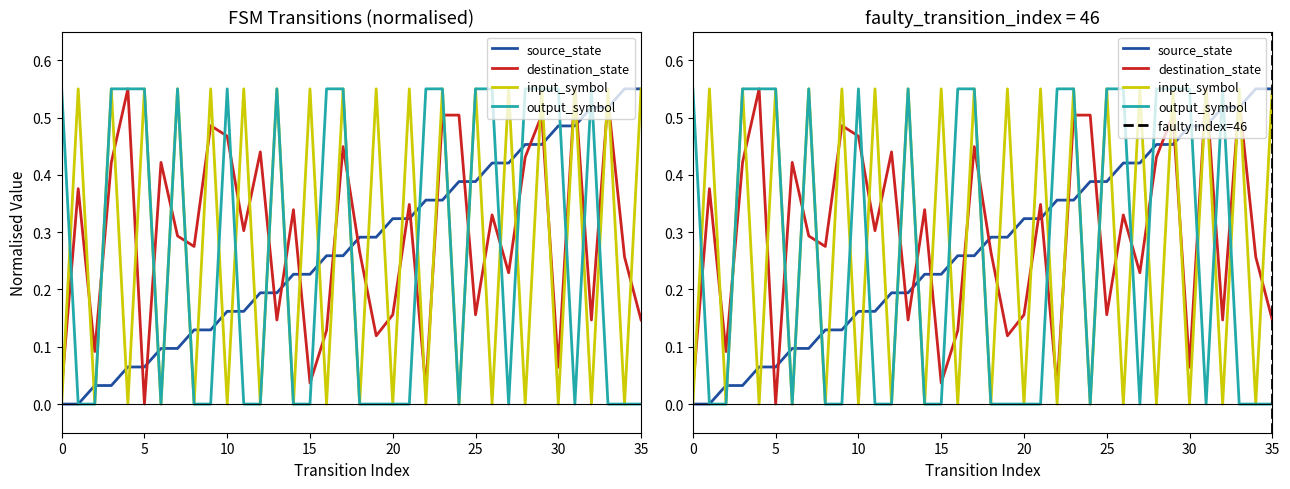

What is the spread (max minus min) of values at 16?

0.6